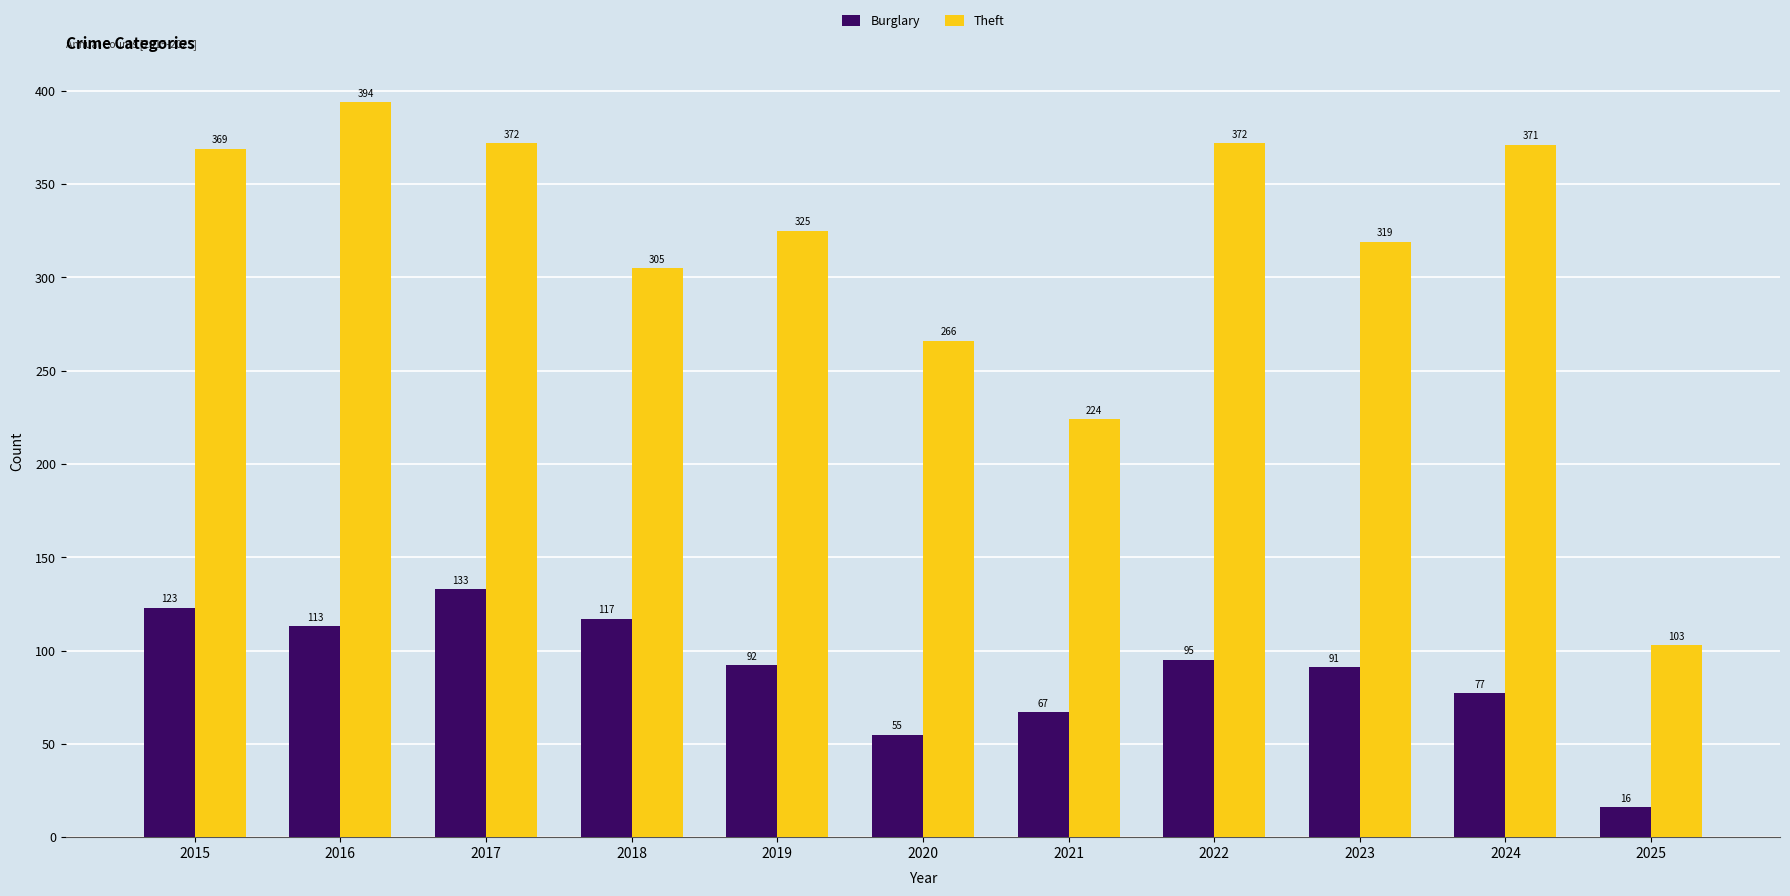

What is the difference between the second highest and minimum values in the Theft series?

269